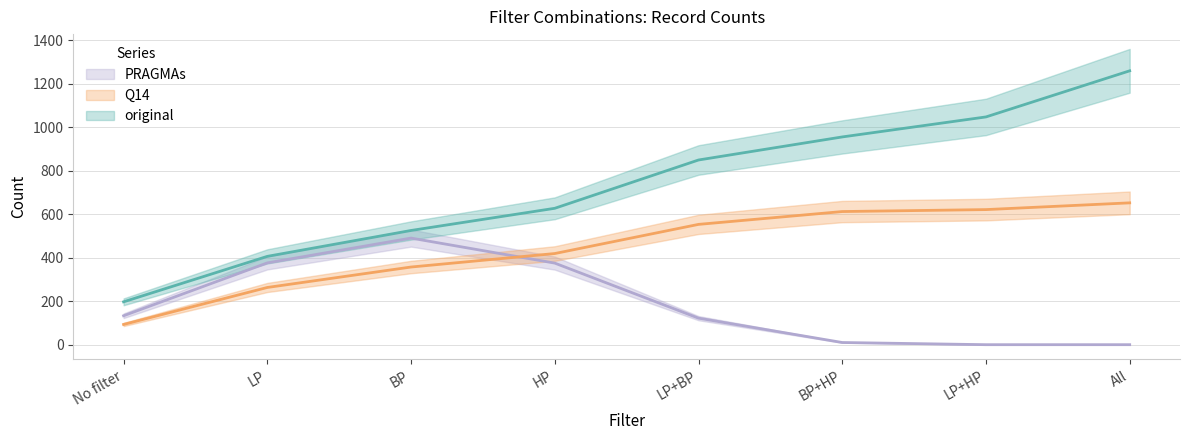

Between LP+BP and BP+HP, which series saw the biggest shift?

original